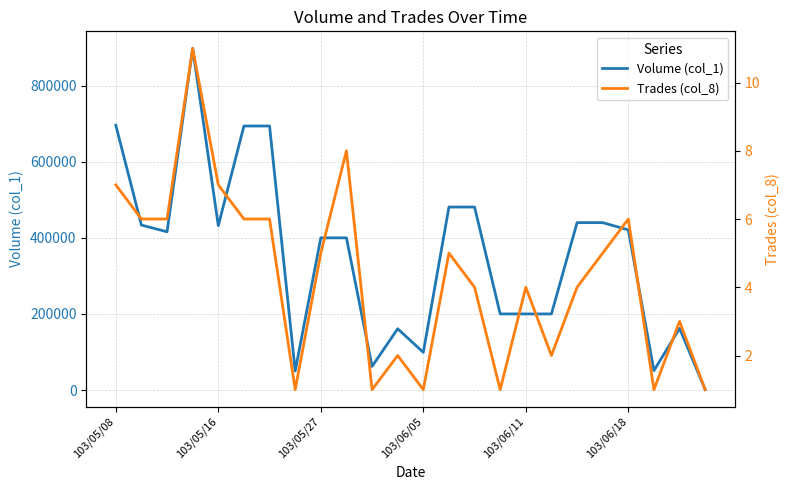

Where is Volume (col_1) nearest to the value 449500?

18